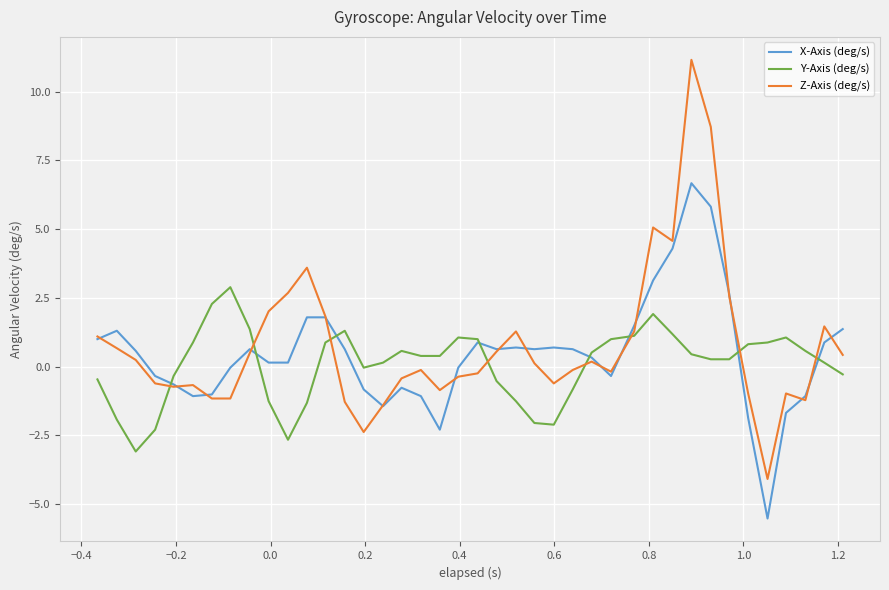

What is the smallest value displayed?

-5.5